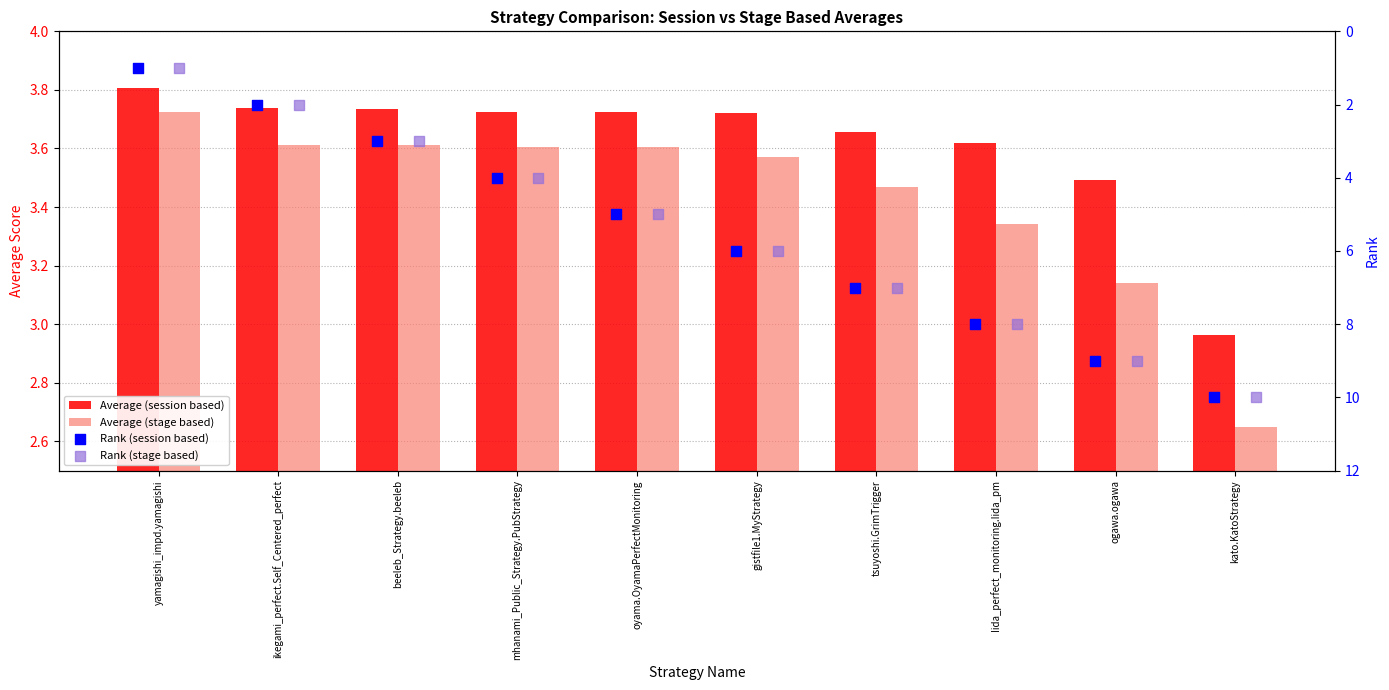

What are all the series names shown in the legend?

Average (session based), Average (stage based), Rank (session based), Rank (stage based)